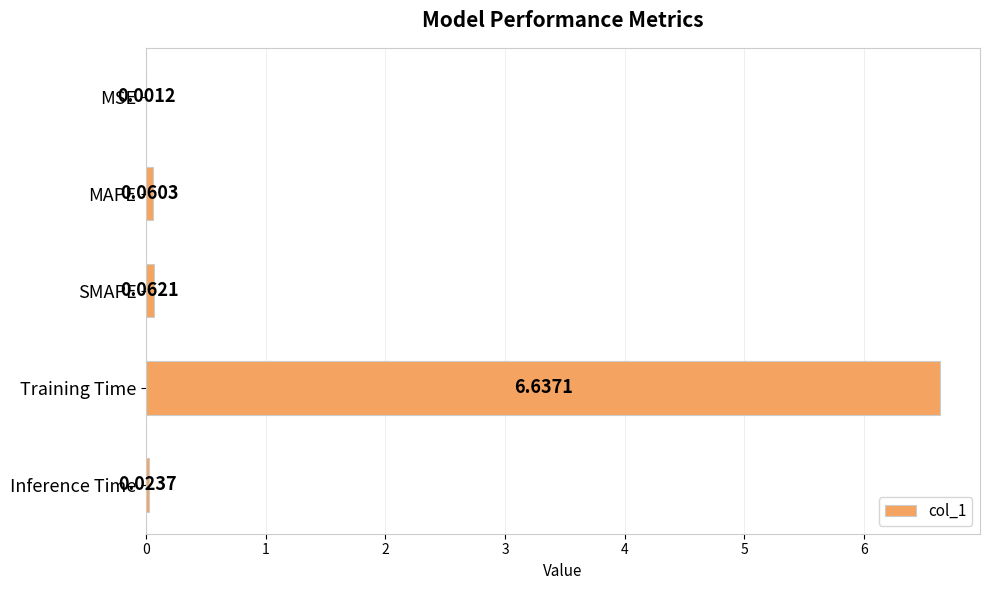

Which has a higher value, MSE or MAPE?

MAPE